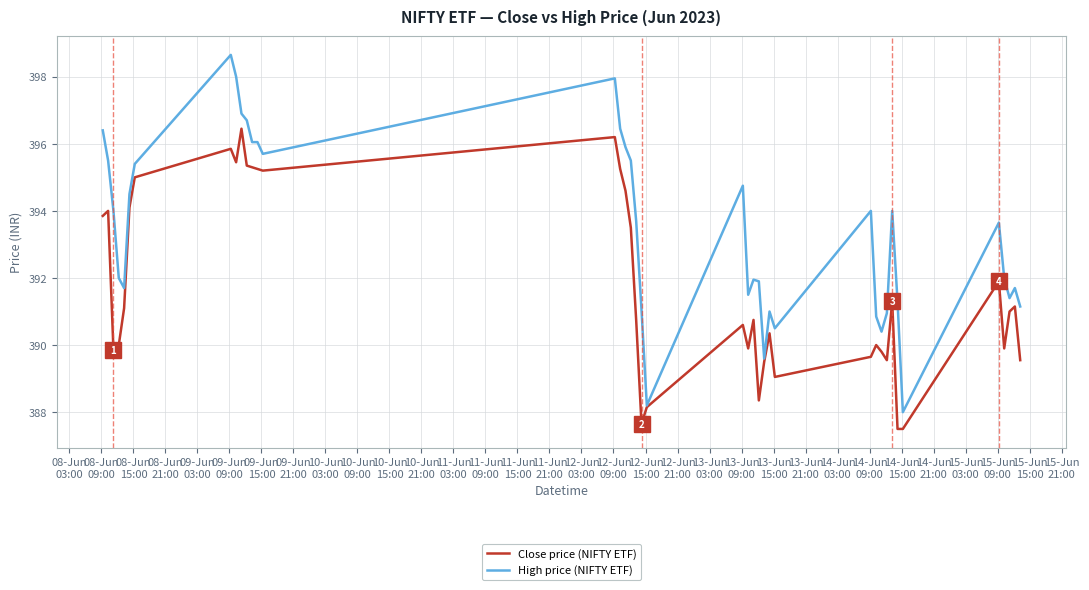

What is the minimum value shown in the chart?

387.5